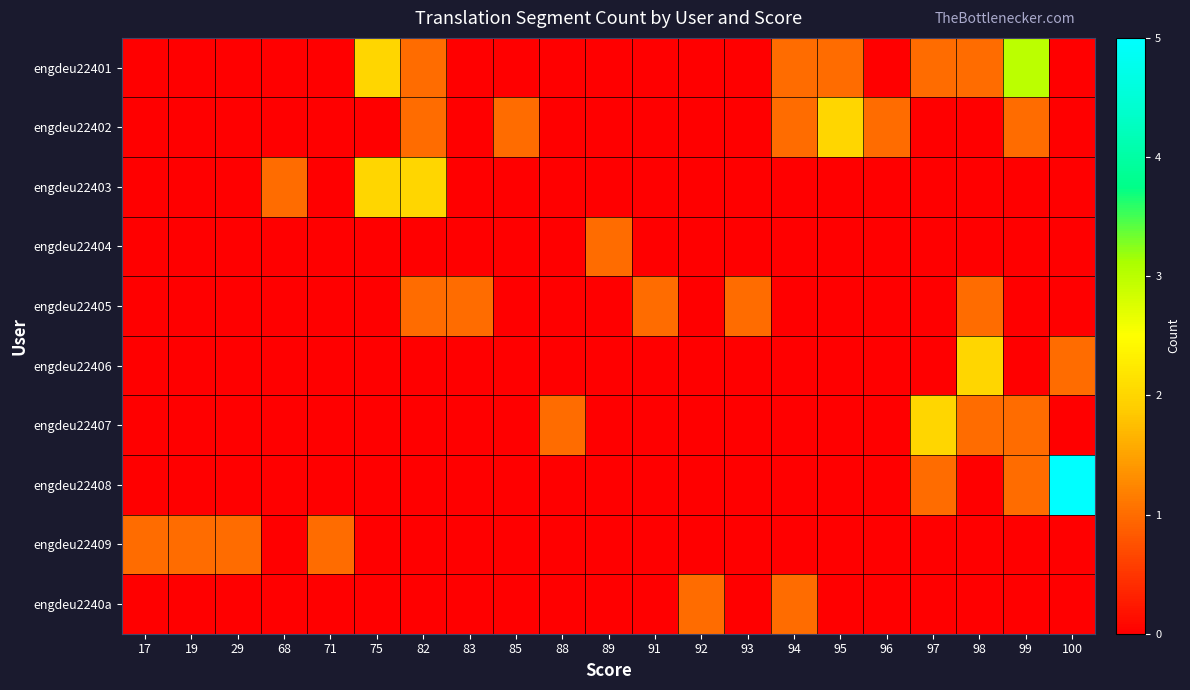

Reading right to left, what are all the values shown in this chart?

engdeu22401: 100=0	99=3	98=1	97=1	96=0	95=1	94=1	93=0	92=0	91=0	89=0	88=0	85=0	83=0	82=1	75=2	71=0	68=0	29=0	19=0	17=0
engdeu22402: 100=0	99=1	98=0	97=0	96=1	95=2	94=1	93=0	92=0	91=0	89=0	88=0	85=1	83=0	82=1	75=0	71=0	68=0	29=0	19=0	17=0
engdeu22403: 100=0	99=0	98=0	97=0	96=0	95=0	94=0	93=0	92=0	91=0	89=0	88=0	85=0	83=0	82=2	75=2	71=0	68=1	29=0	19=0	17=0
engdeu22404: 100=0	99=0	98=0	97=0	96=0	95=0	94=0	93=0	92=0	91=0	89=1	88=0	85=0	83=0	82=0	75=0	71=0	68=0	29=0	19=0	17=0
engdeu22405: 100=0	99=0	98=1	97=0	96=0	95=0	94=0	93=1	92=0	91=1	89=0	88=0	85=0	83=1	82=1	75=0	71=0	68=0	29=0	19=0	17=0
engdeu22406: 100=1	99=0	98=2	97=0	96=0	95=0	94=0	93=0	92=0	91=0	89=0	88=0	85=0	83=0	82=0	75=0	71=0	68=0	29=0	19=0	17=0
engdeu22407: 100=0	99=1	98=1	97=2	96=0	95=0	94=0	93=0	92=0	91=0	89=0	88=1	85=0	83=0	82=0	75=0	71=0	68=0	29=0	19=0	17=0
engdeu22408: 100=5	99=1	98=0	97=1	96=0	95=0	94=0	93=0	92=0	91=0	89=0	88=0	85=0	83=0	82=0	75=0	71=0	68=0	29=0	19=0	17=0
engdeu22409: 100=0	99=0	98=0	97=0	96=0	95=0	94=0	93=0	92=0	91=0	89=0	88=0	85=0	83=0	82=0	75=0	71=1	68=0	29=1	19=1	17=1
engdeu2240a: 100=0	99=0	98=0	97=0	96=0	95=0	94=1	93=0	92=1	91=0	89=0	88=0	85=0	83=0	82=0	75=0	71=0	68=0	29=0	19=0	17=0